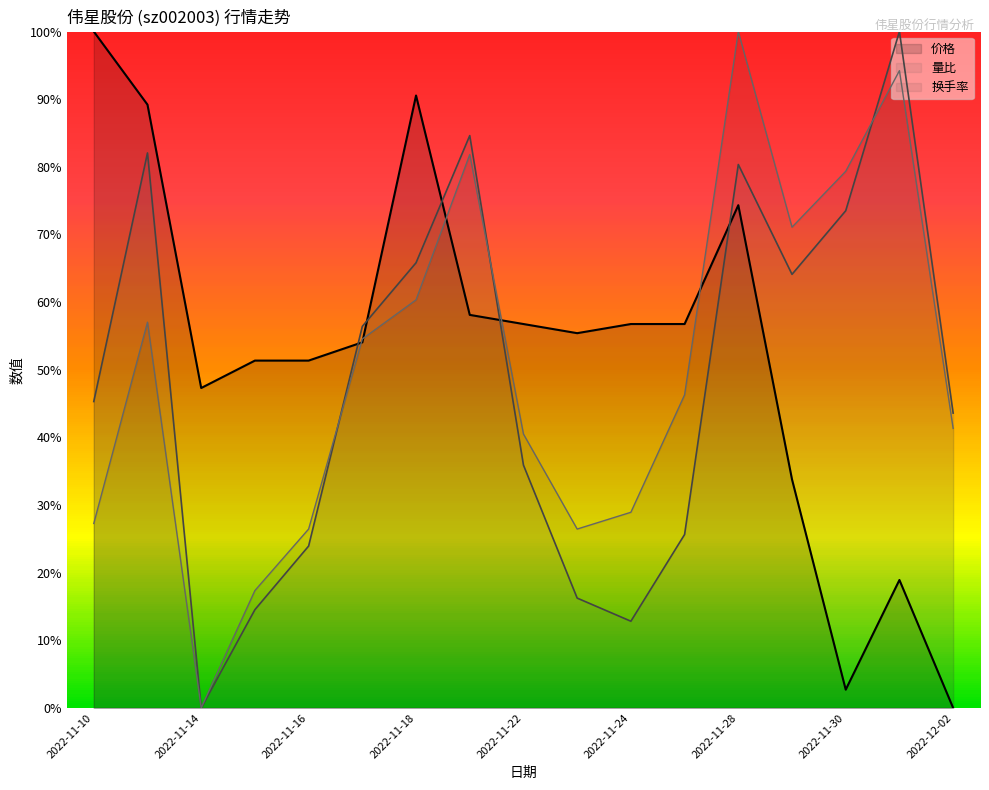

What is the label of the 3rd point from the left?

2022-11-14